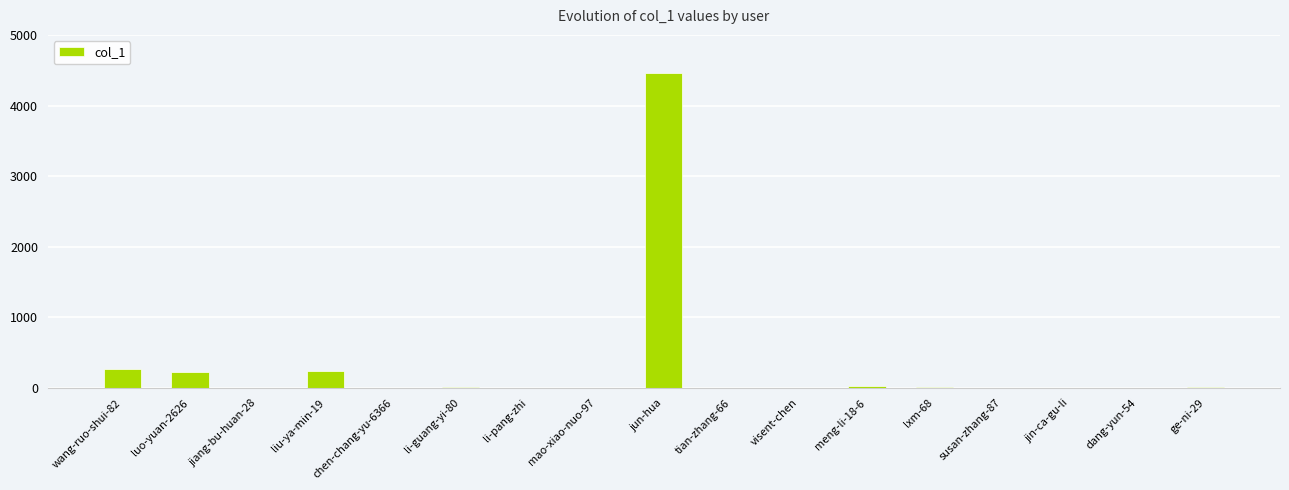

Which label corresponds to the largest value in the chart?

jun-hua